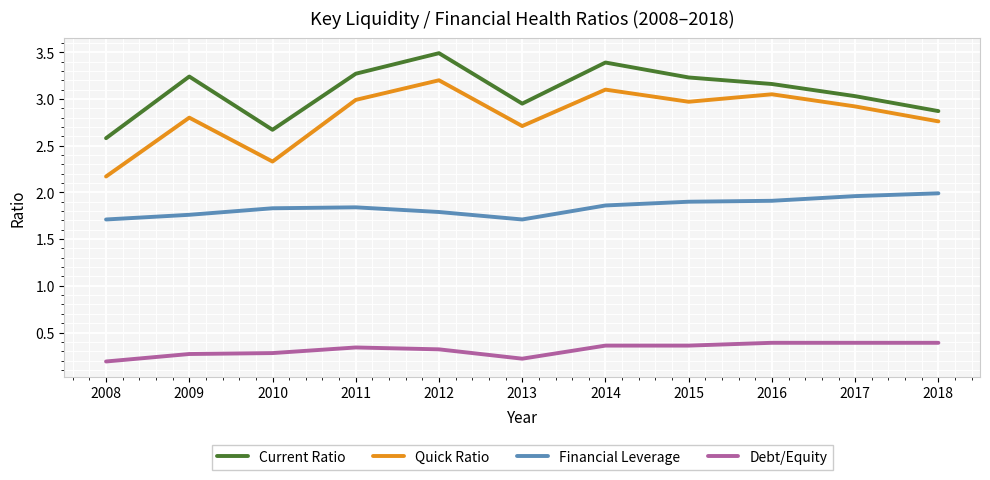

The value of Current Ratio at 2009 is 1.3. True or false?

False